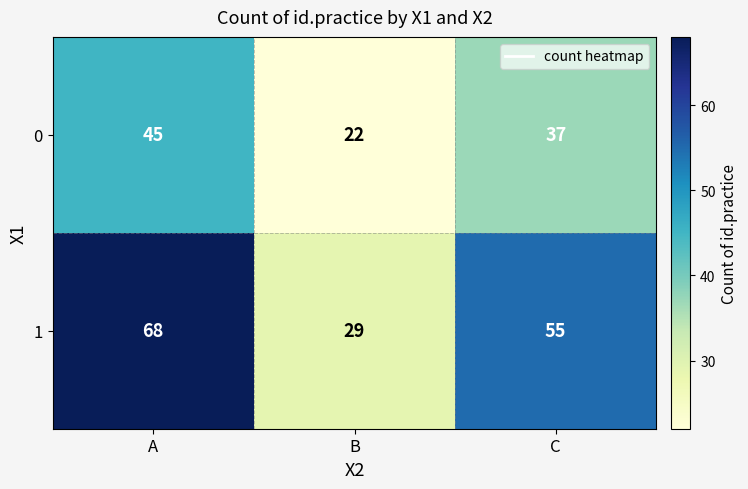

How many data points does each series have?

3